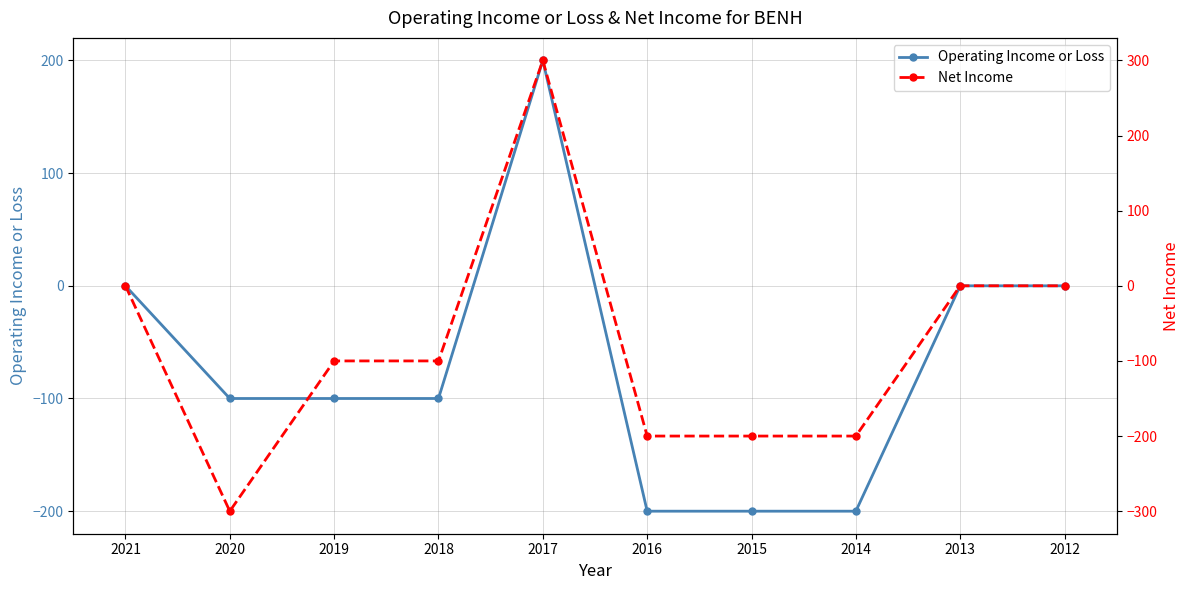

What is the spread (max minus min) of values at 2017?

100